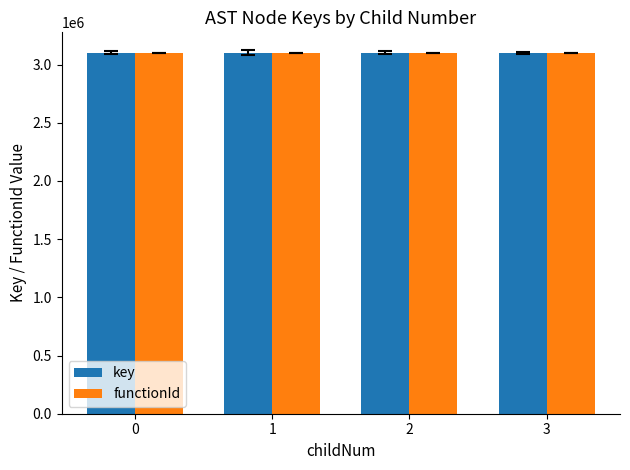

What is the maximum value shown in the chart?

3102868